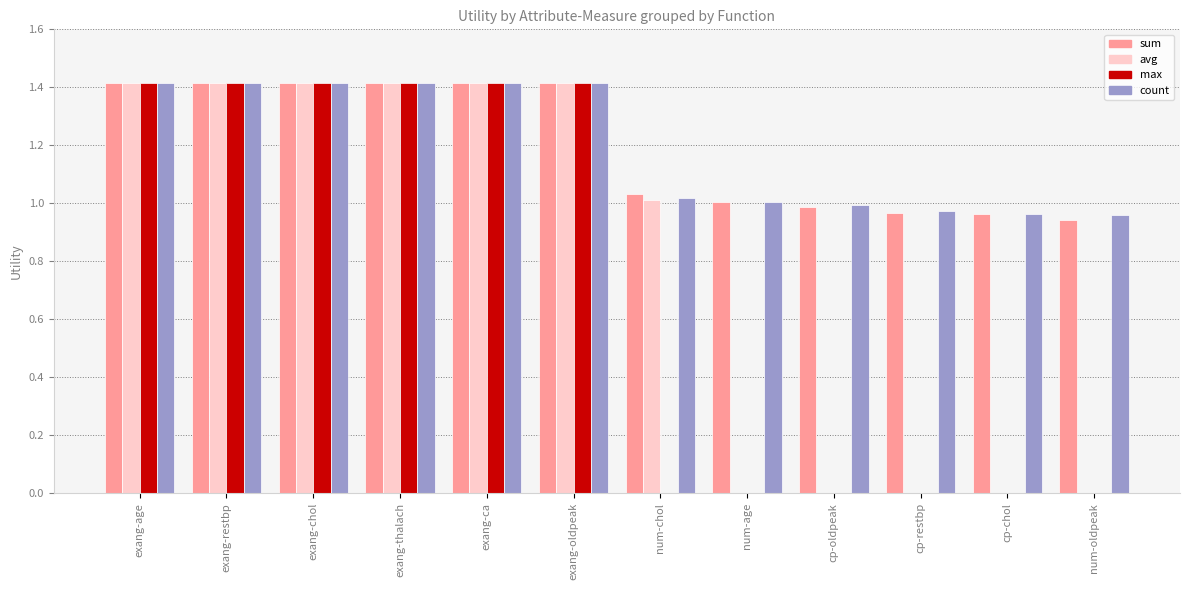

What is the total value across all series at cp-oldpeak?

2.0